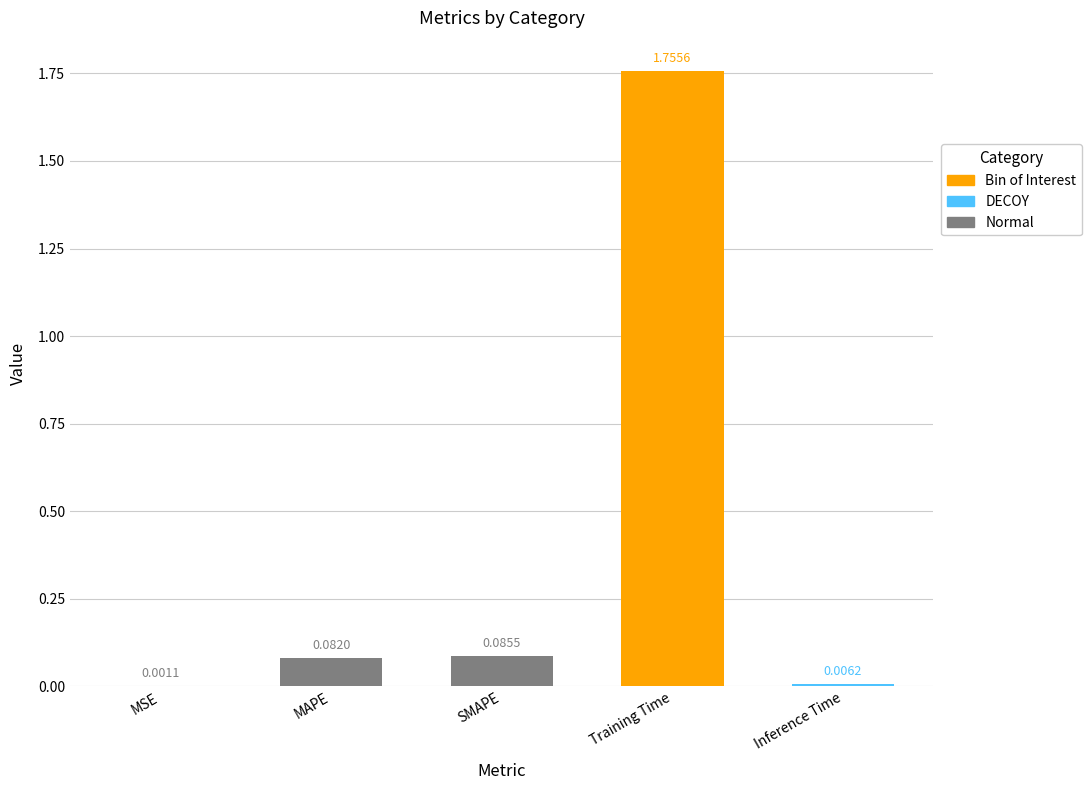

What is the sum of all values?

1.9